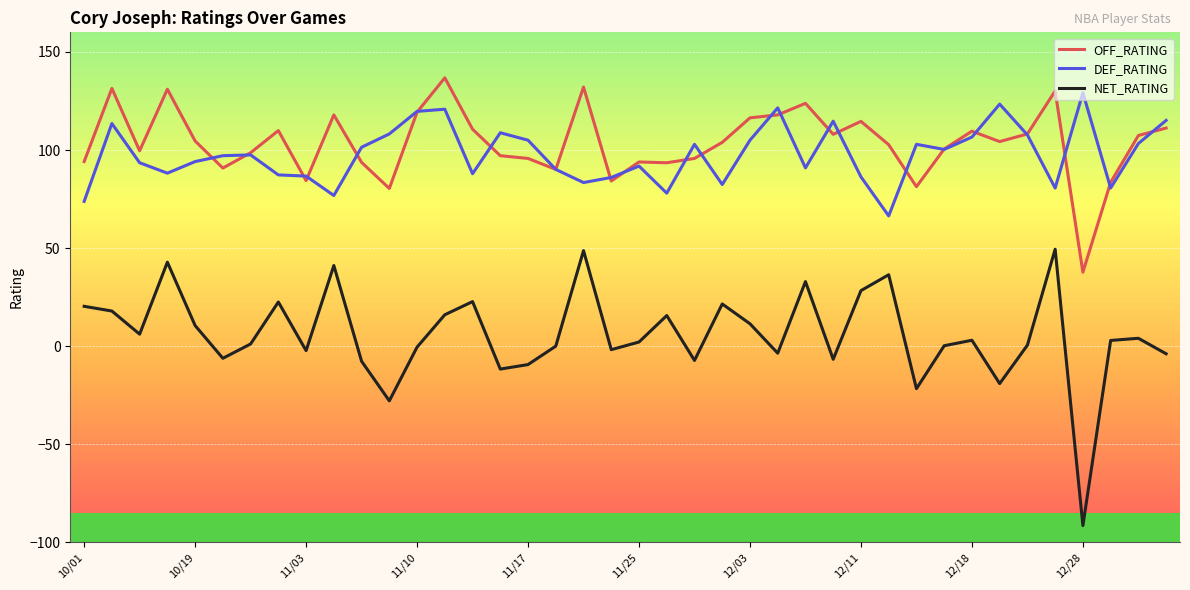

What is the lowest value of the DEF_RATING series?

66.4